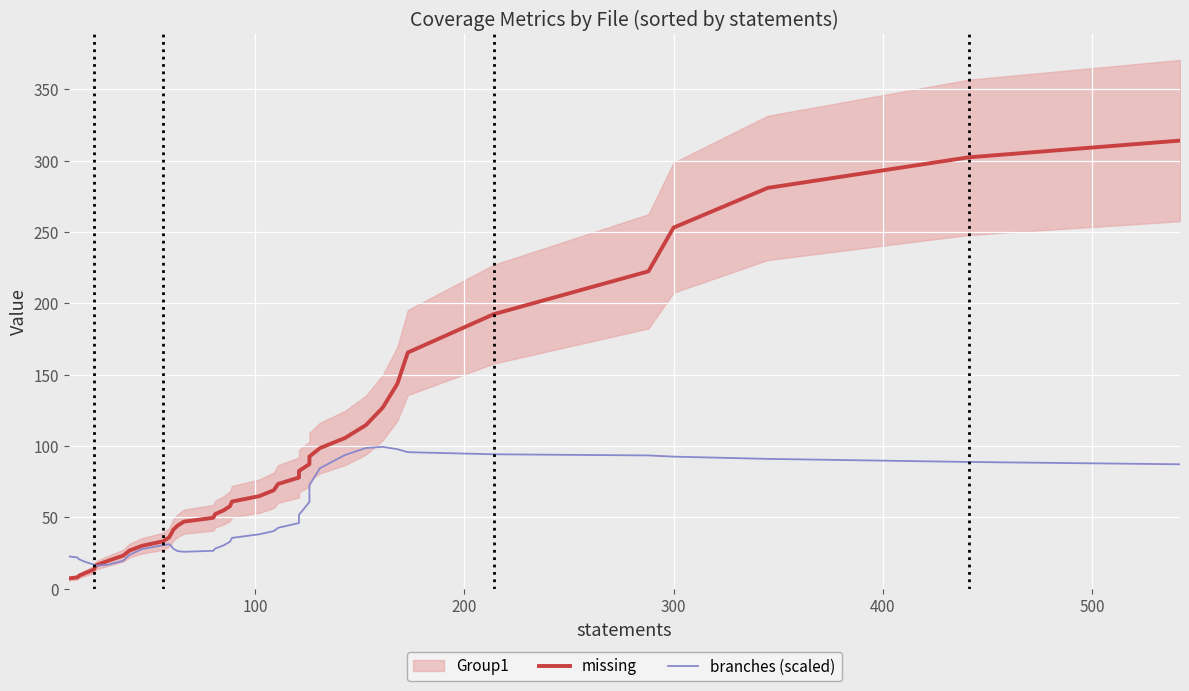

True or false: branches (scaled) and missing cross at least once.

True